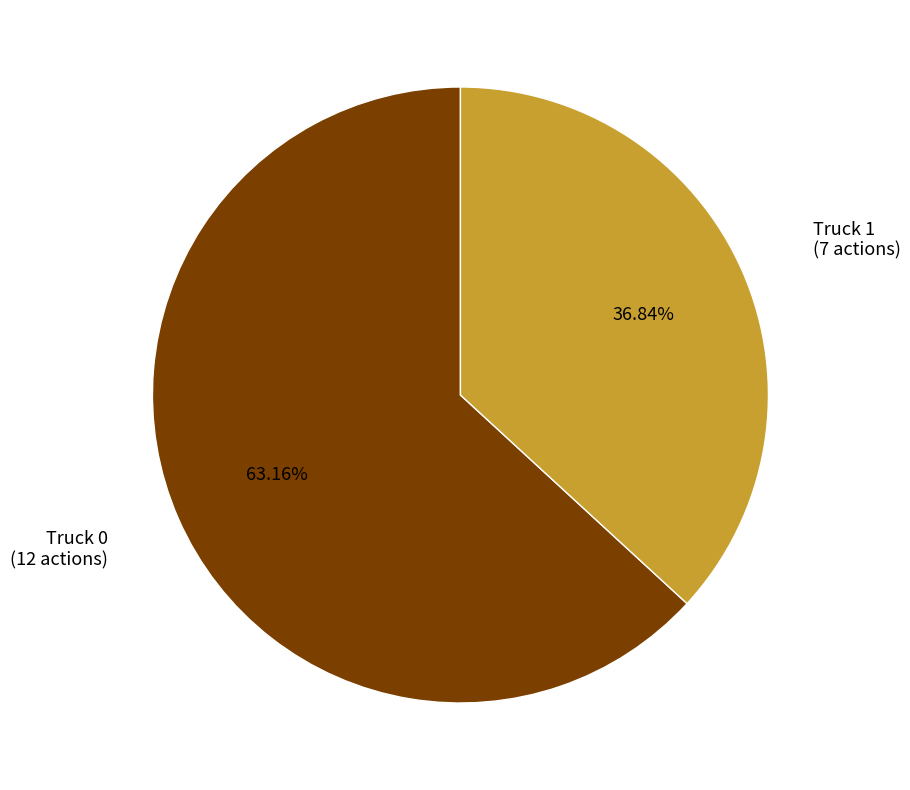

Is there any slice that represents more than half of the pie?

Yes